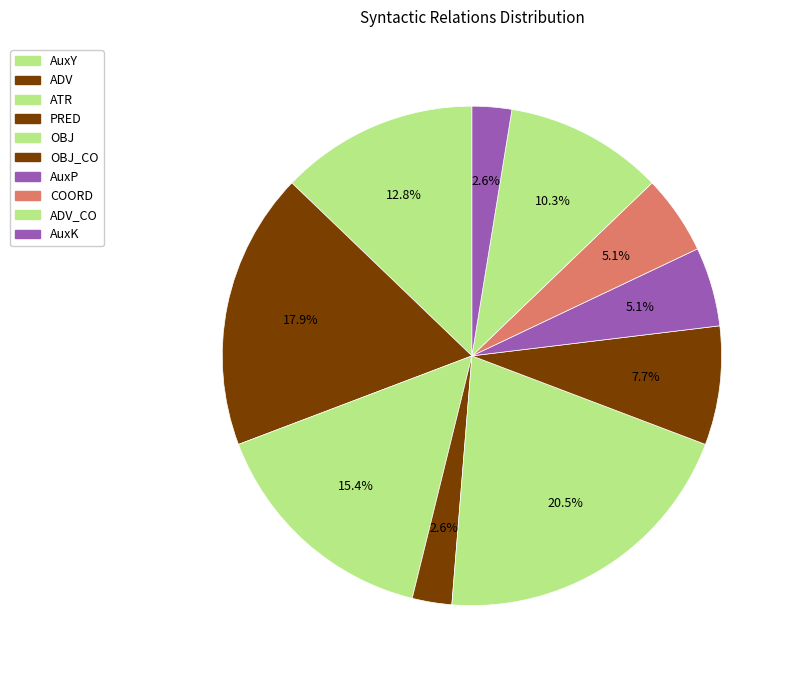

What is the ratio of the value at AuxK to the value at AuxP?

0.5